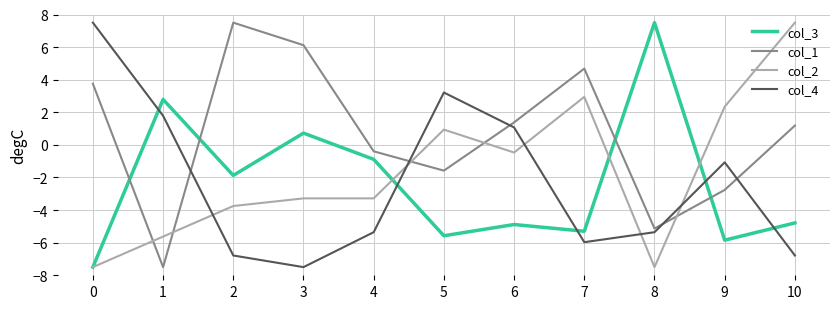

At which label is col_2 closest to 0?

6